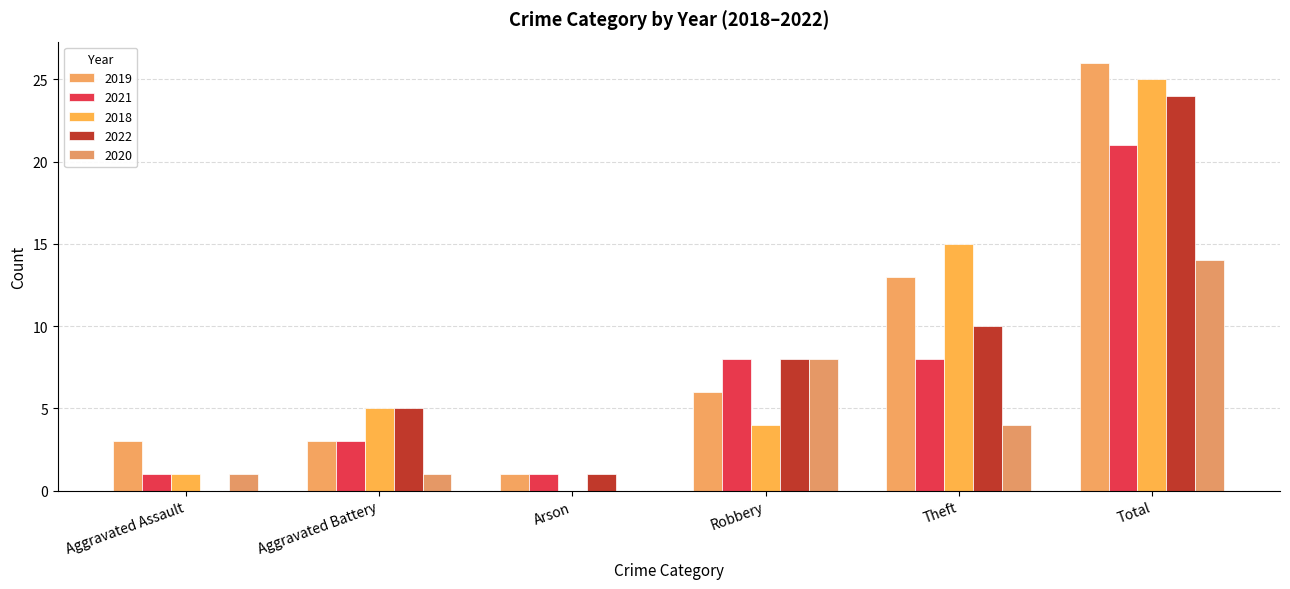

Does the chart contain stacked bars?

No